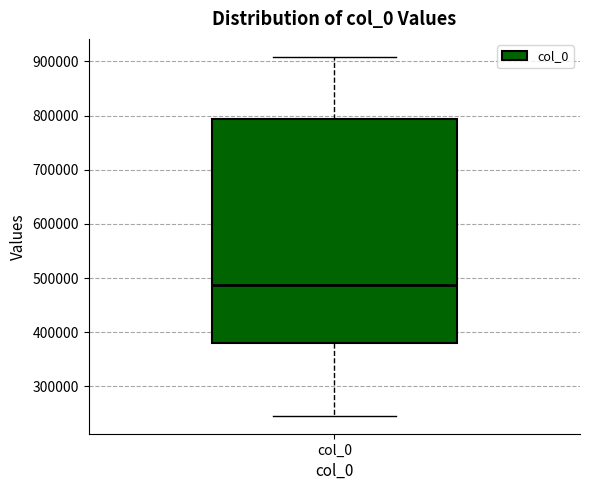

Transcribe this box plot: give where the median line is, the range the box spans, and where the two whiskers end, as read against the y-axis. The values are not printed on the chart, so give them approximately, as read against the axis.

median 490000, box 380000 to 790000, whiskers 250000 to 910000